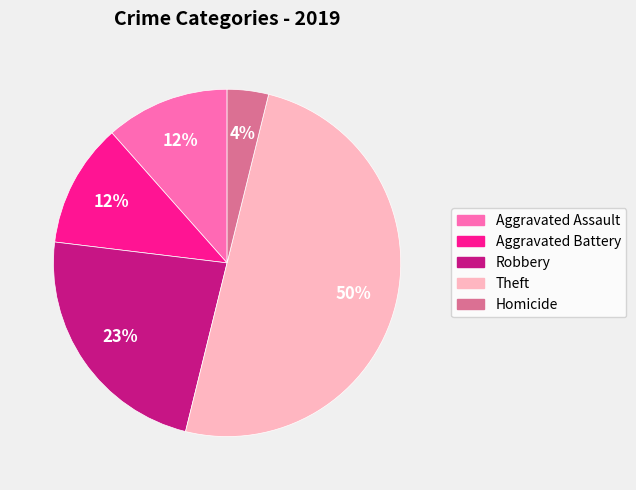

What percentage is the Theft slice, to the nearest percent?

50%